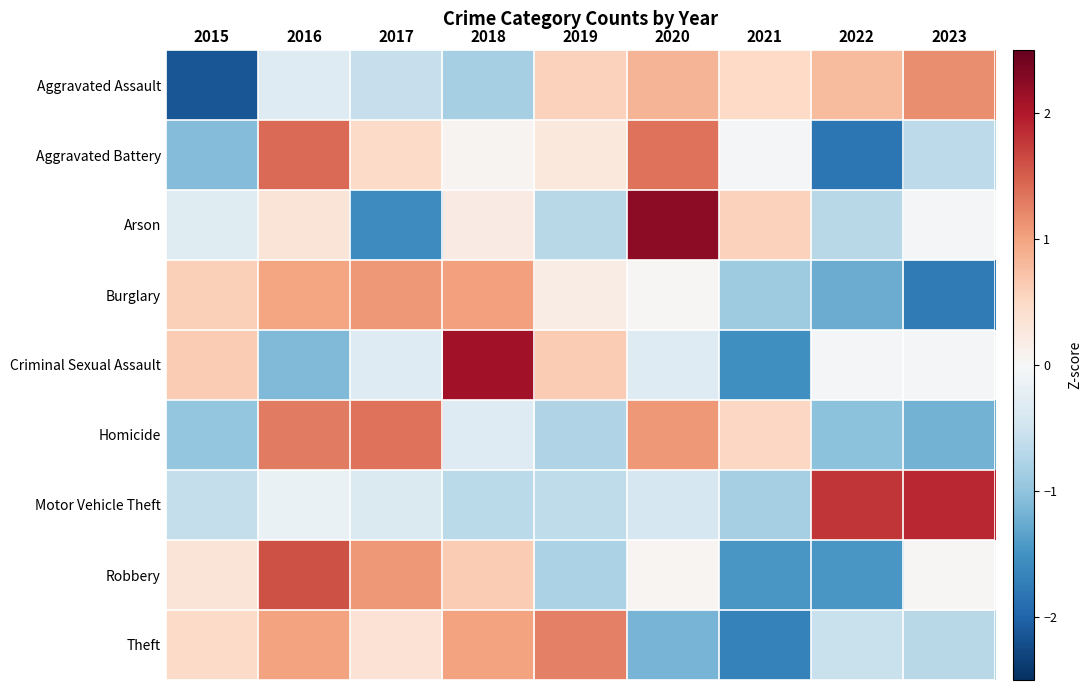

What is the spread (max minus min) of values at 2022?

3.6